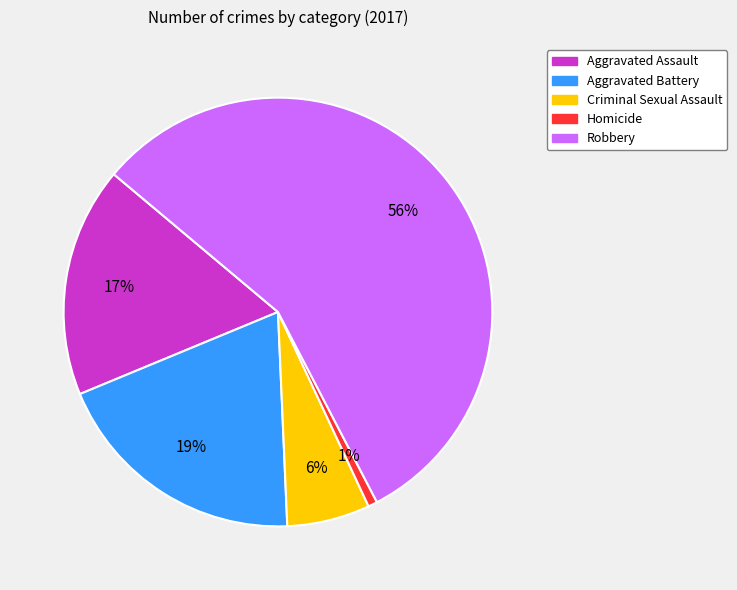

How many slices are in this pie chart?

5